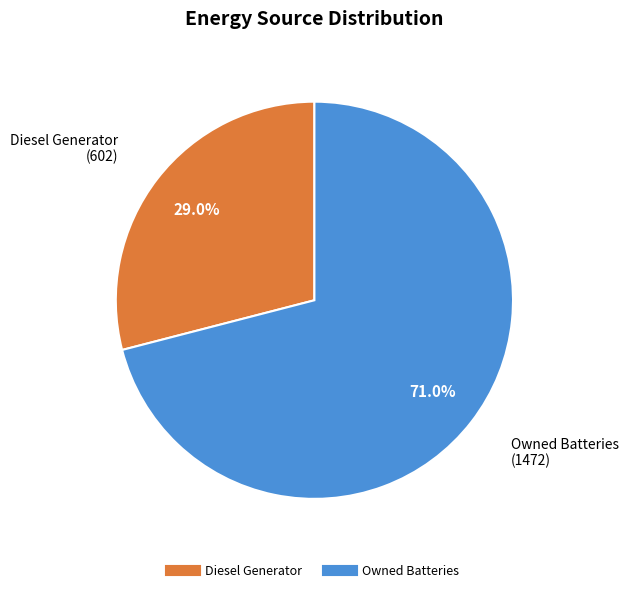

How many segments does this pie chart have?

2